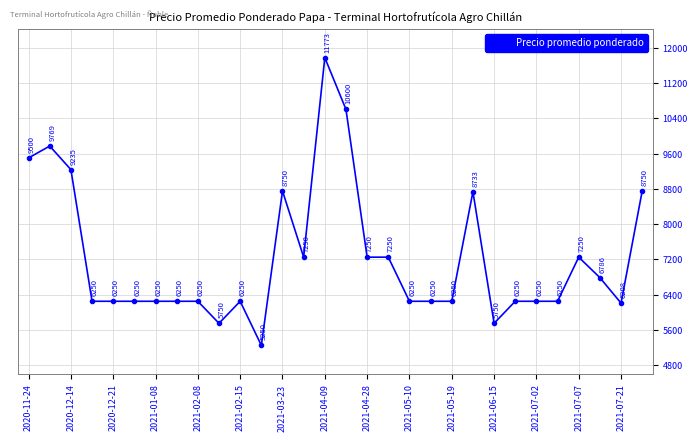

How many values are below 6250?

4